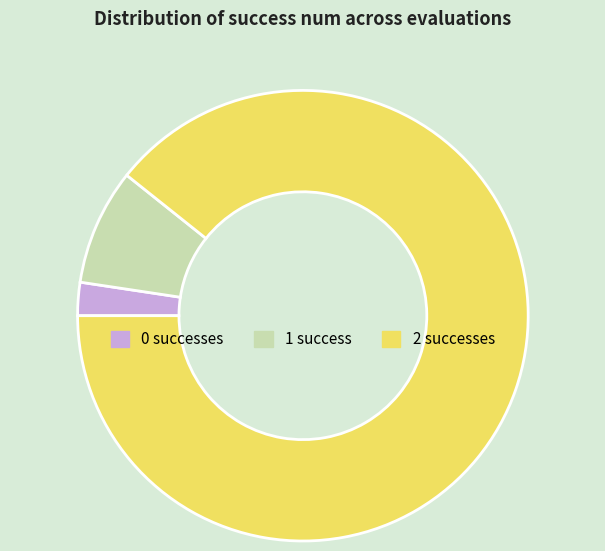

The 2 successes slice represents 89% of the pie. True or false?

True